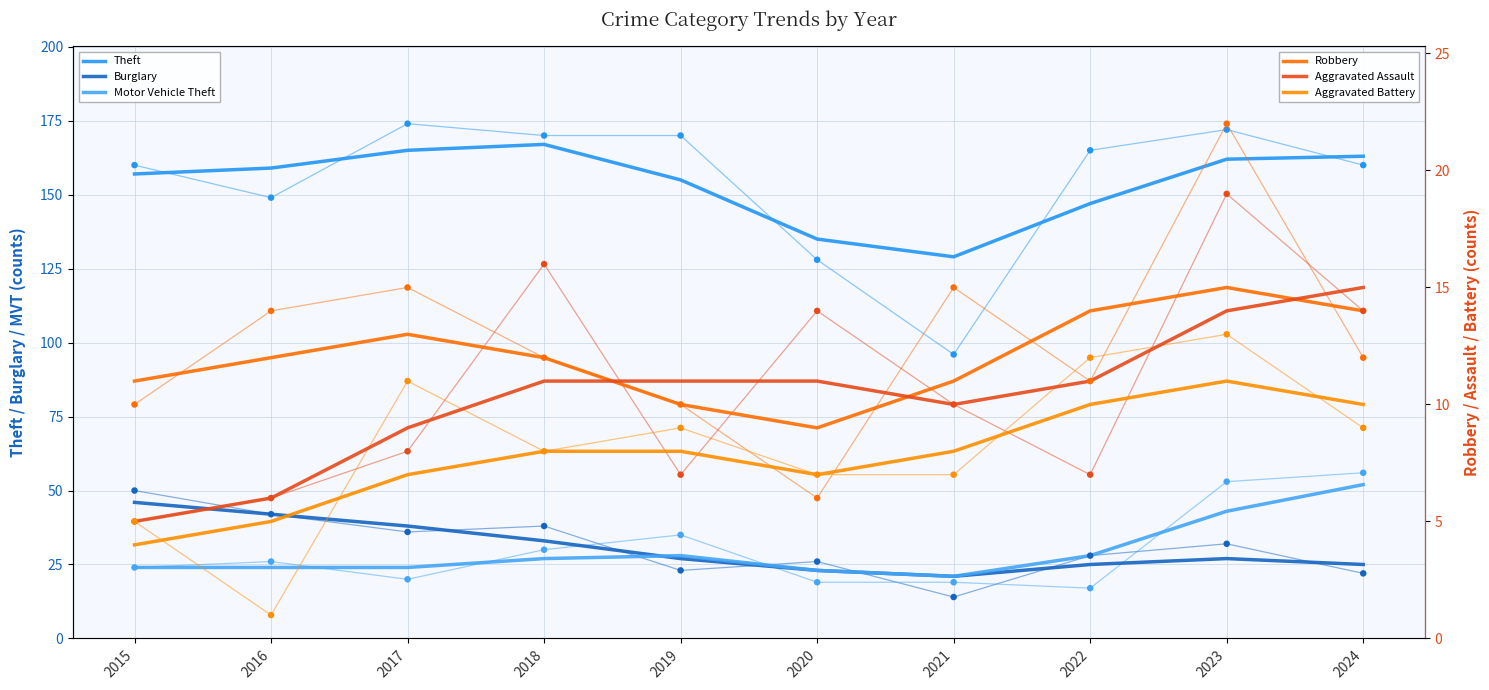

Which series has the largest total across all categories?

Theft